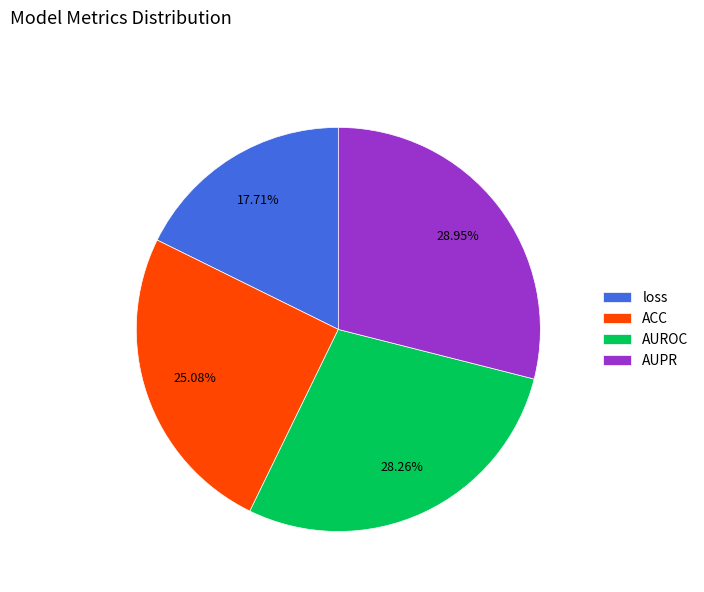

What percentage is NOT represented by loss?

82.3%